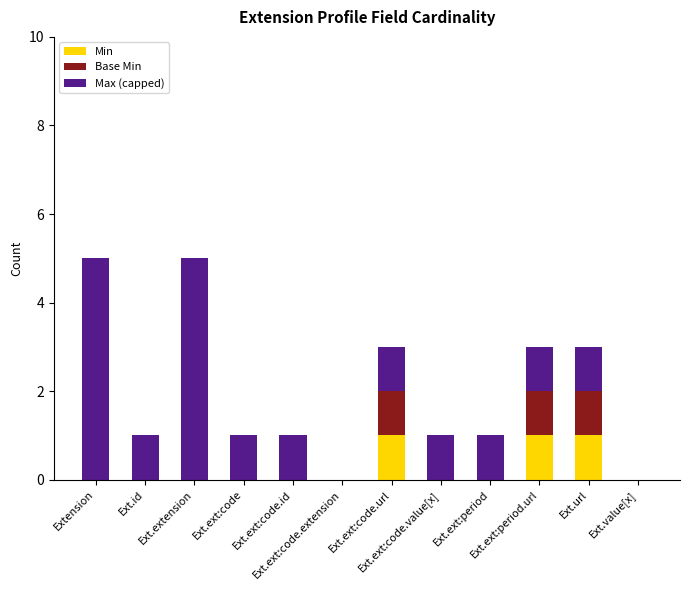

True or false: Min has a value of 1 at Ext.ext:code.

False